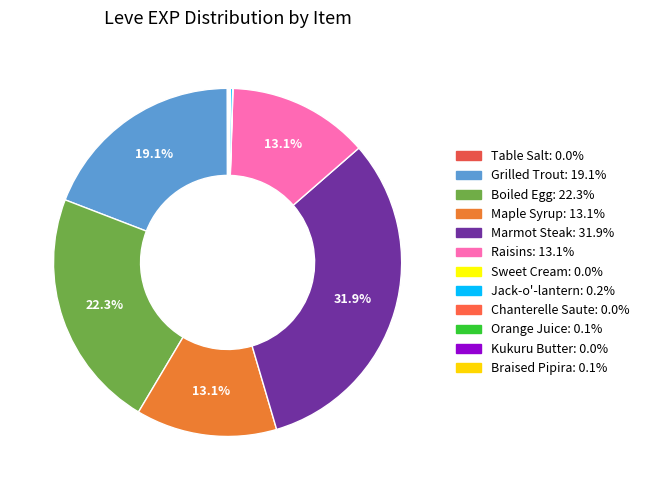

To the nearest percent, what portion does Marmot Steak represent?

32%